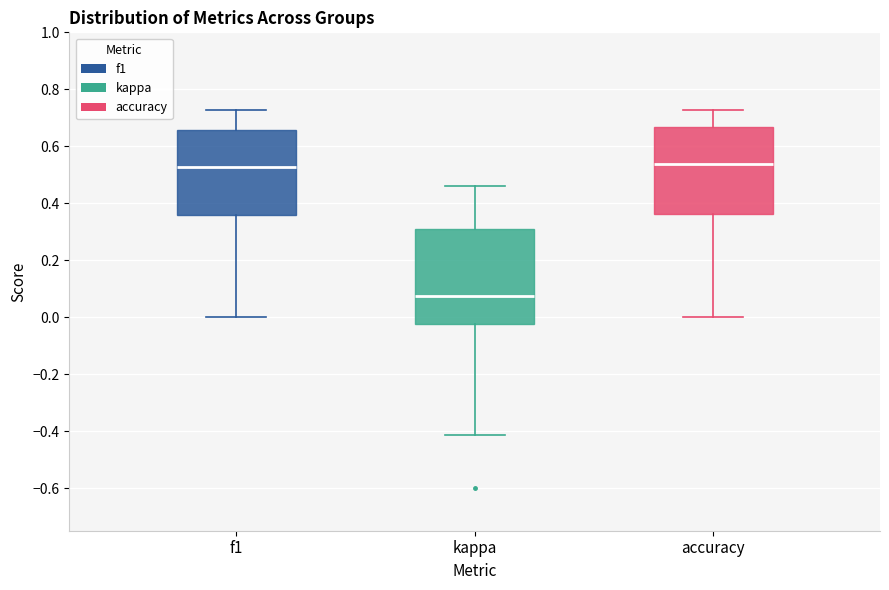

Which box has the lowest median line?

kappa